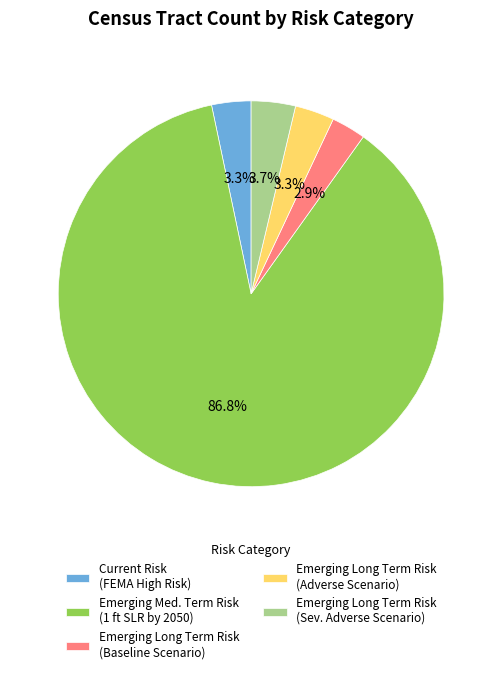

Combined, do Current Risk (FEMA High Risk) and Emerging Long Term Risk (Adverse Scenario) account for over 50%?

No